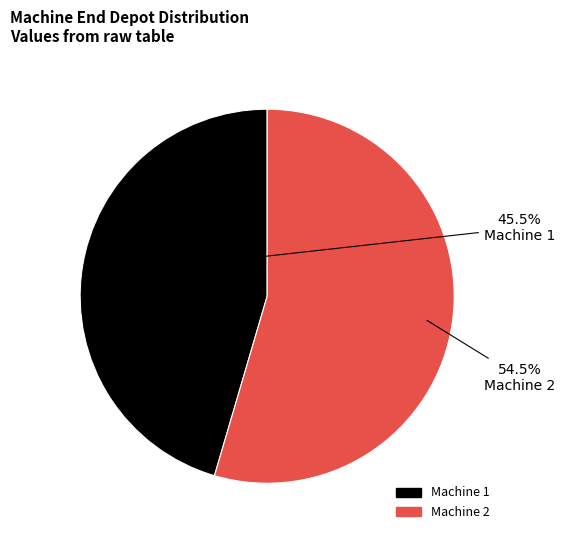

Is there a majority slice in this chart?

Yes